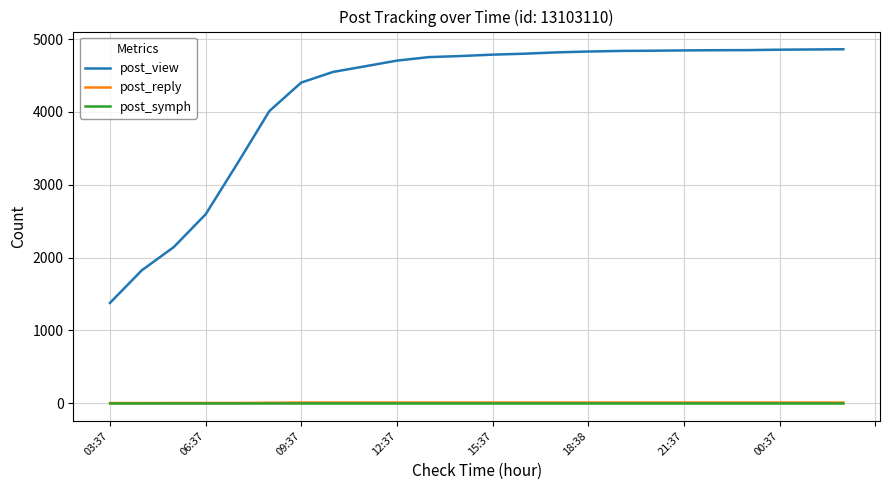

What is the greatest value displayed?

4860